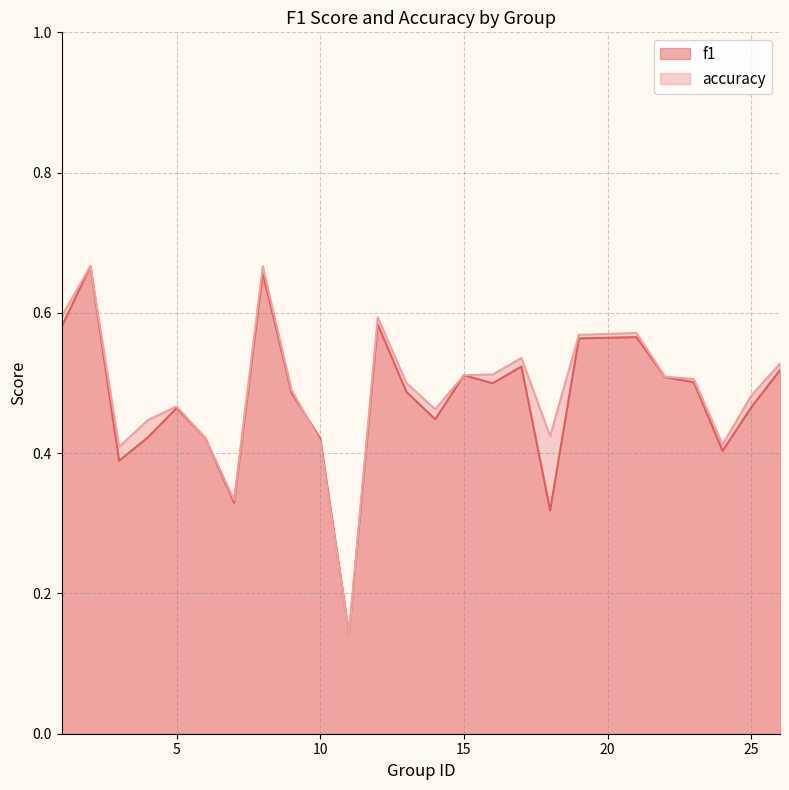

Is the value of accuracy at 2 greater than the value of f1 at 9?

Yes